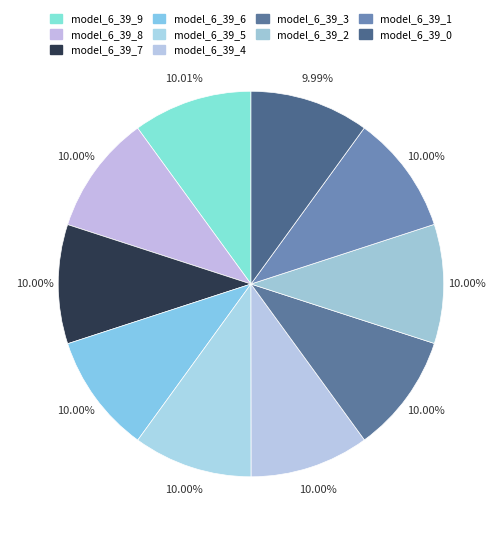

How many segments does this pie chart have?

10